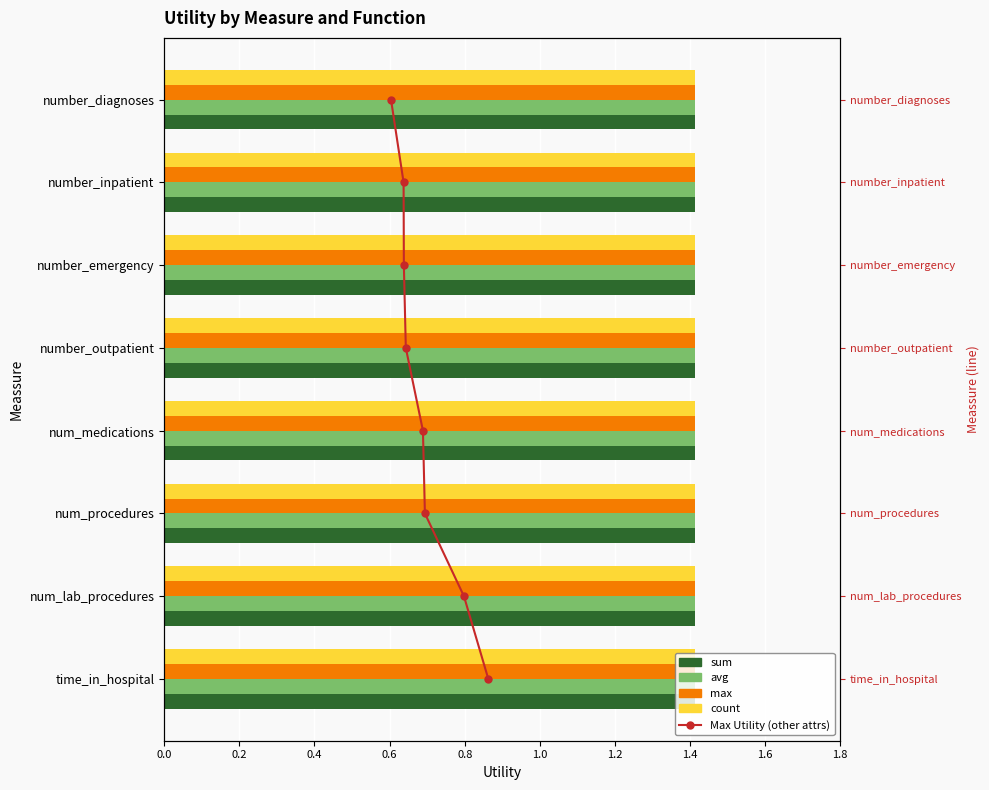

True or false: sum has a value of 0.3 at 0.0.

False